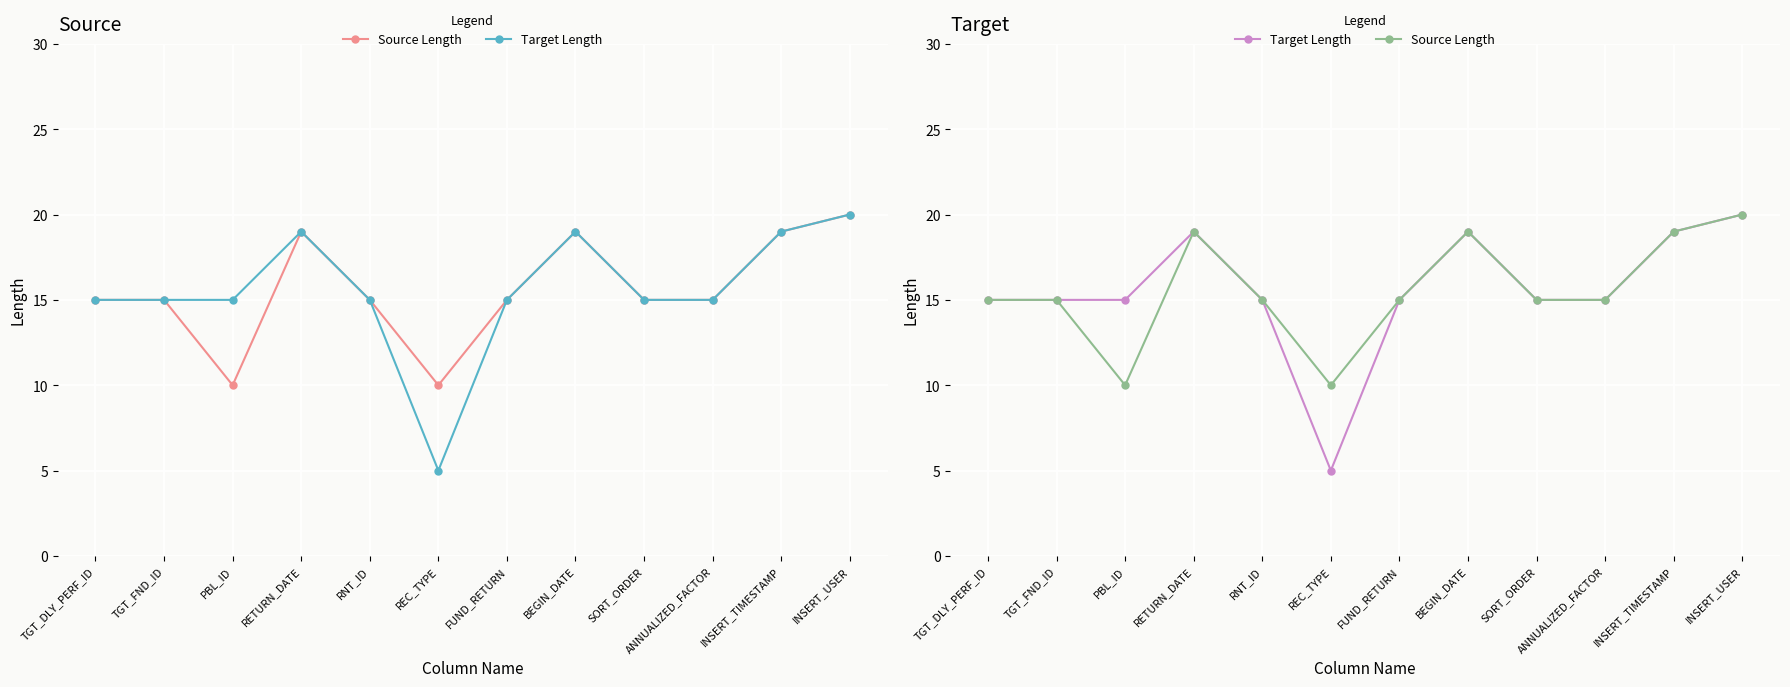

True or false: Target Length has a value of 10 at INSERT_USER.

False